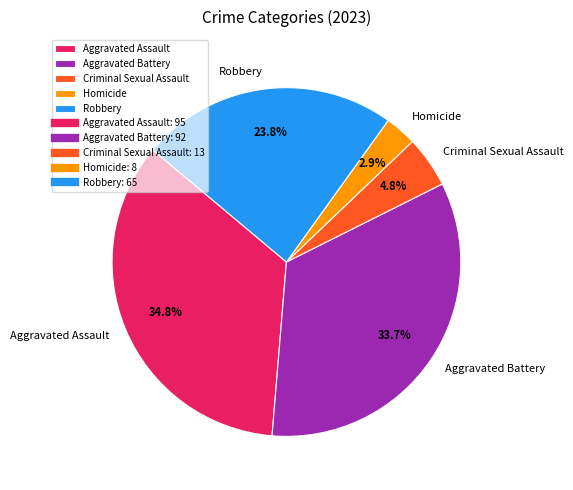

Which category has the biggest portion of the pie?

Aggravated Assault